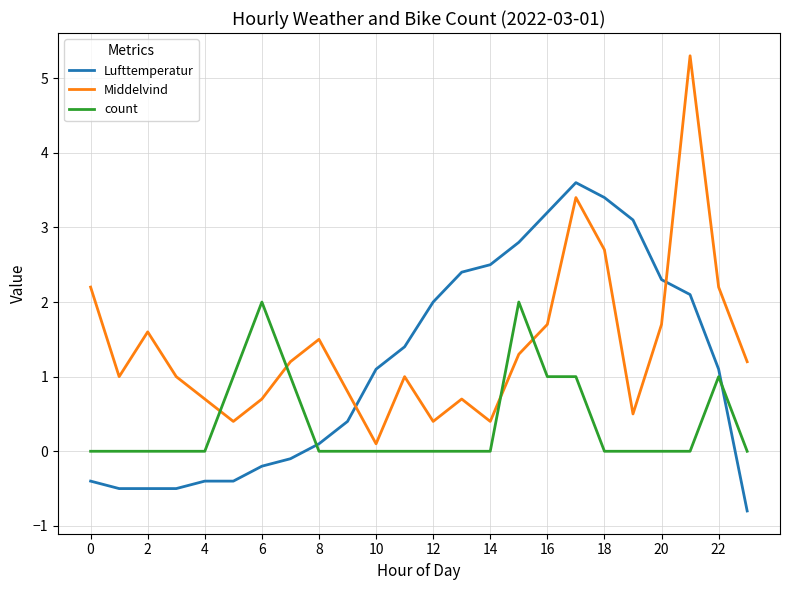

Reading right to left, list all the values displayed in this chart.

Lufttemperatur: -0.8	1.1	2.1	2.3	3.1	3.4	3.6	3.2	2.8	2.5	2.4	2.0	1.4	1.1	0.4	0.1	-0.1	-0.2	-0.4	-0.4	-0.5	-0.5	-0.5	-0.4
Middelvind: 1.2	2.2	5.3	1.7	0.5	2.7	3.4	1.7	1.3	0.4	0.7	0.4	1.0	0.1	0.8	1.5	1.2	0.7	0.4	0.7	1.0	1.6	1.0	2.2
count: 0.0	1.0	0.0	0.0	0.0	0.0	1.0	1.0	2.0	0.0	0.0	0.0	0.0	0.0	0.0	0.0	1.0	2.0	1.0	0.0	0.0	0.0	0.0	0.0